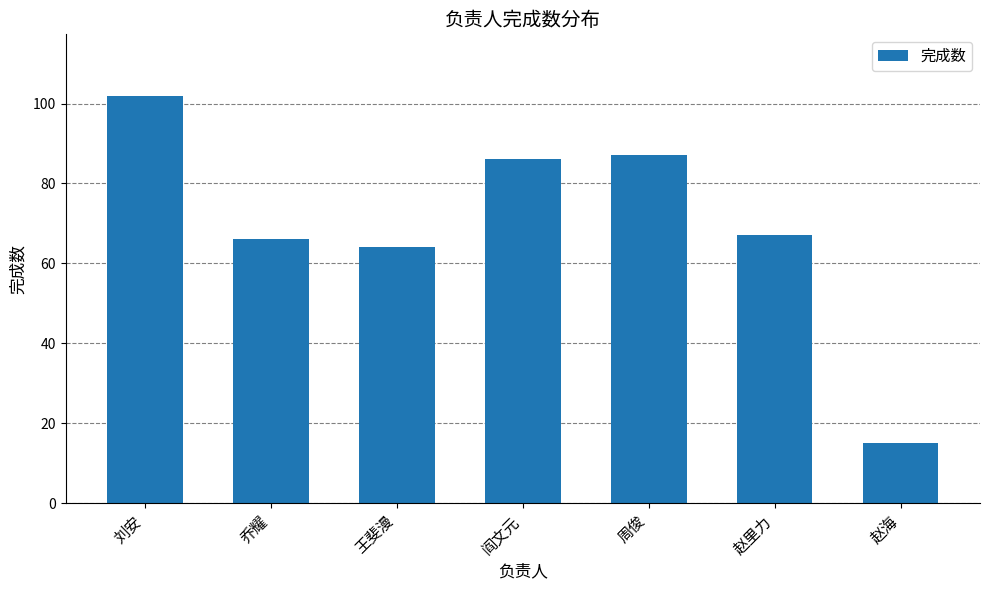

What is the minimum value shown in the chart?

15